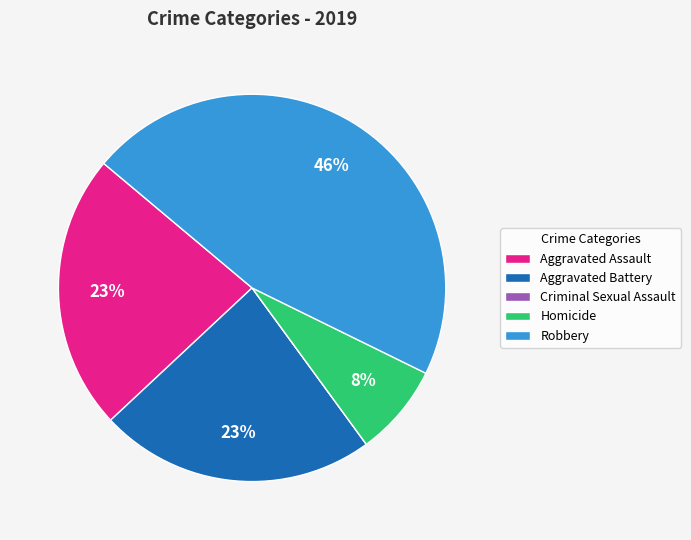

To the nearest percent, what is the difference between the largest and smallest slice percentages?

46%